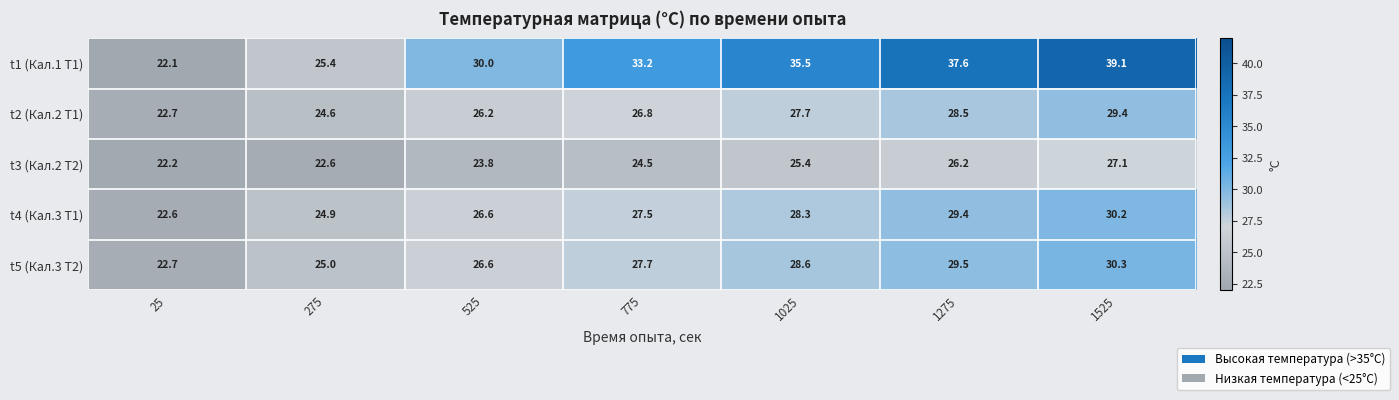

Where does the t1 (Кал.1 T1) series first go above 33?

775